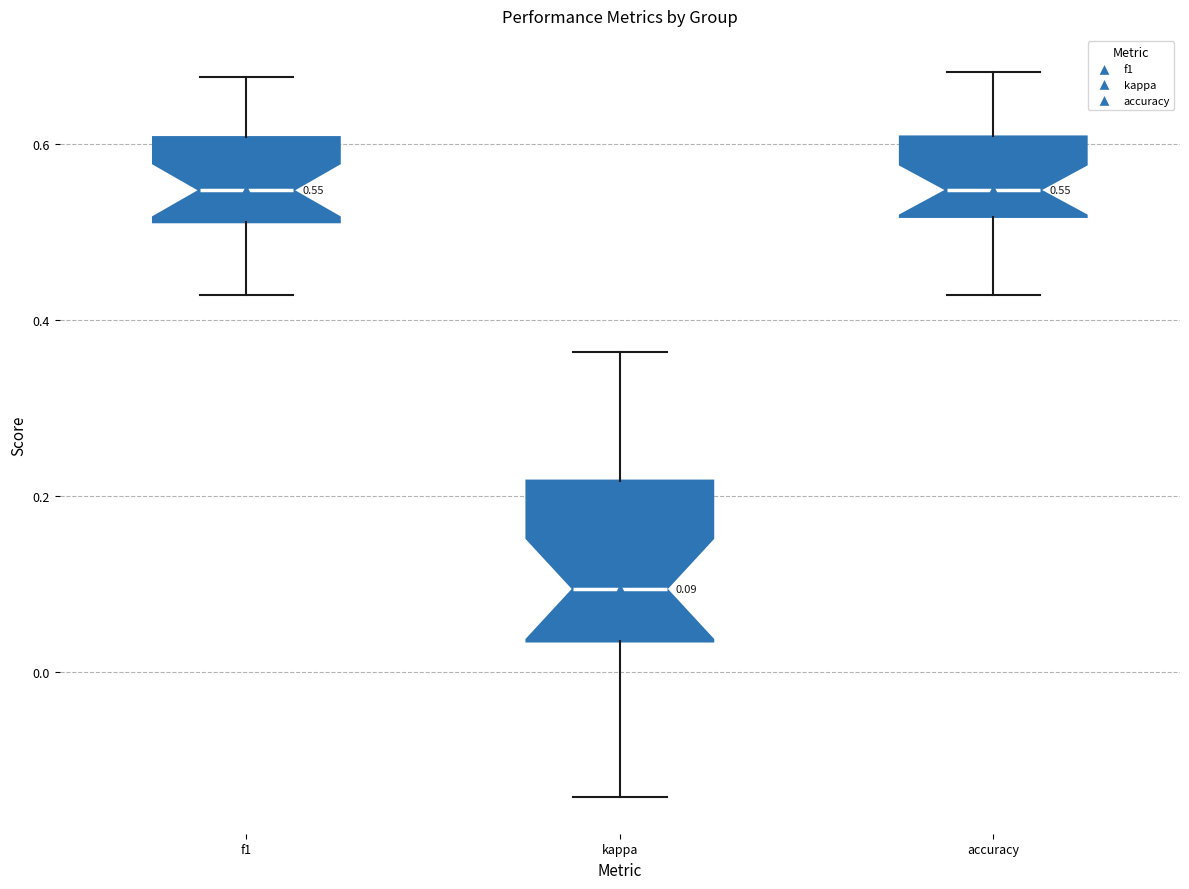

Which box is the tallest, from its lower edge to its upper edge?

kappa